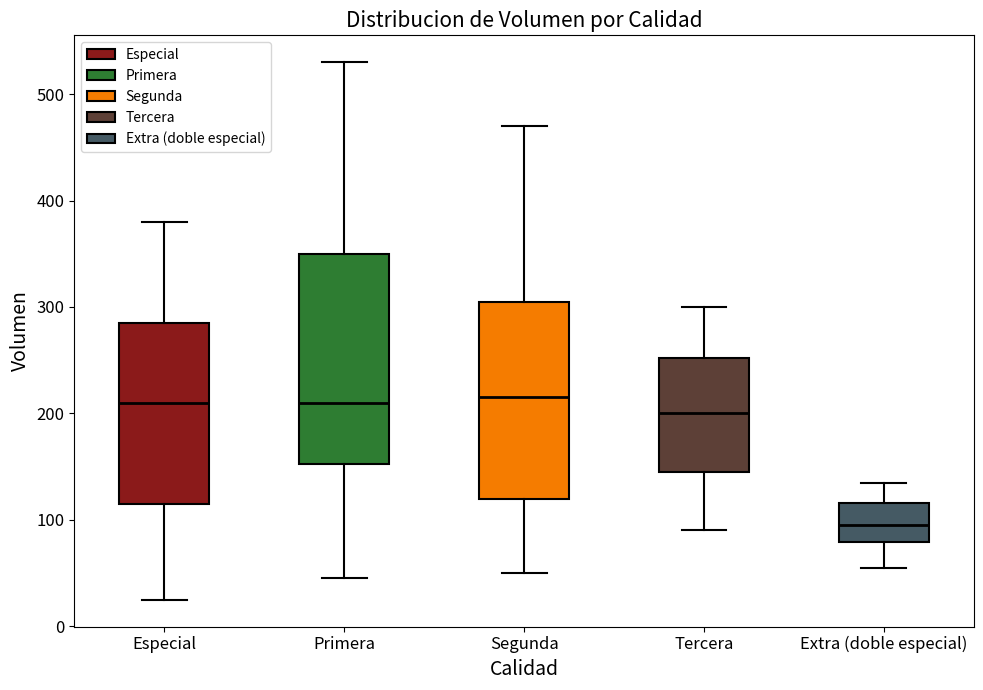

Reading left to right, transcribe this box plot: for each box, give where its median line is, the range the box spans, and where its two whiskers end, as read against the y-axis. The values are not printed on the chart, so give them approximately, as read against the axis.

Especial: median 210, box 120 to 290, whiskers 30 to 380
Primera: median 210, box 150 to 350, whiskers 50 to 530
Segunda: median 220, box 120 to 310, whiskers 50 to 470
Tercera: median 200, box 150 to 250, whiskers 90 to 300
Extra (doble especial): median 100, box 80 to 120, whiskers 60 to 140